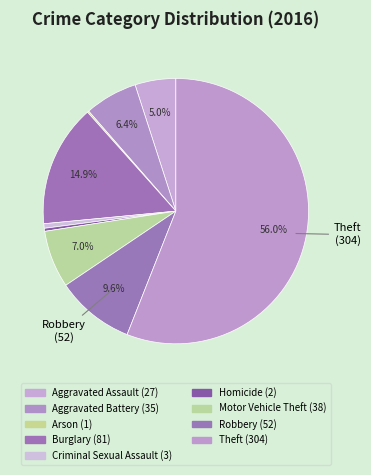

To the nearest percent, what is the average slice percentage?

11%